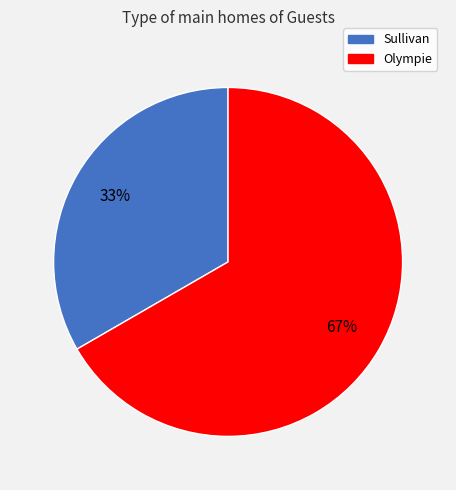

Which category accounts for the majority?

Olympie